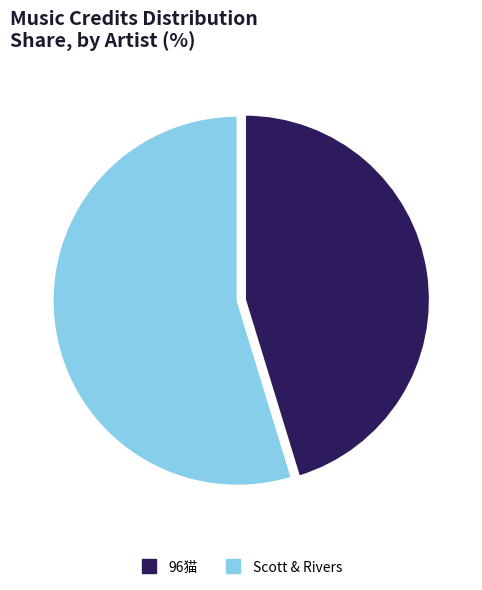

Is it true that Scott & Rivers is 55% of the pie?

True